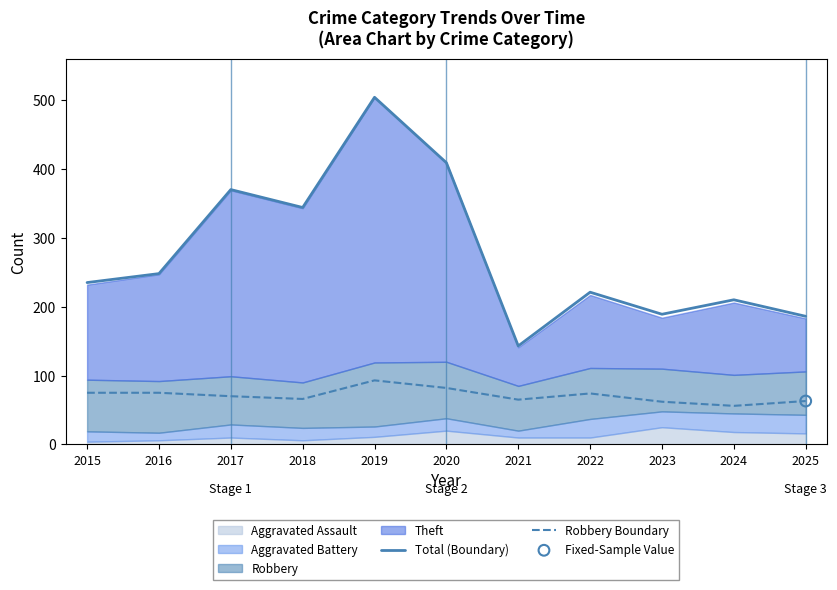

Which series contains the highest Y value?

Total (Boundary)